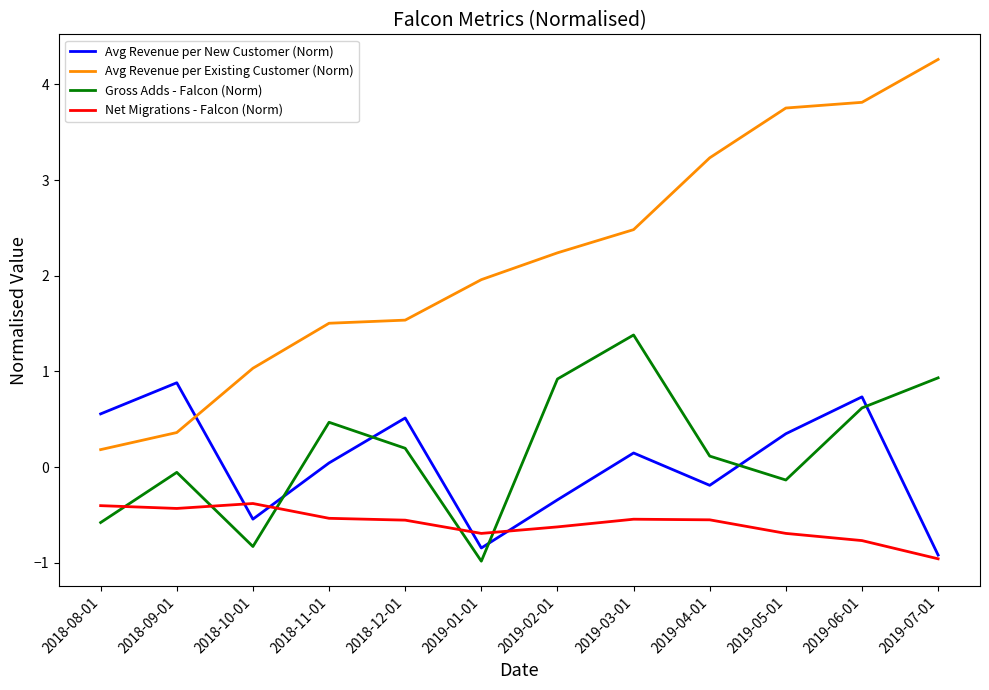

Where do Avg Revenue per Existing Customer (Norm) and Avg Revenue per New Customer (Norm) first cross each other?

2018-09-01 and 2018-10-01